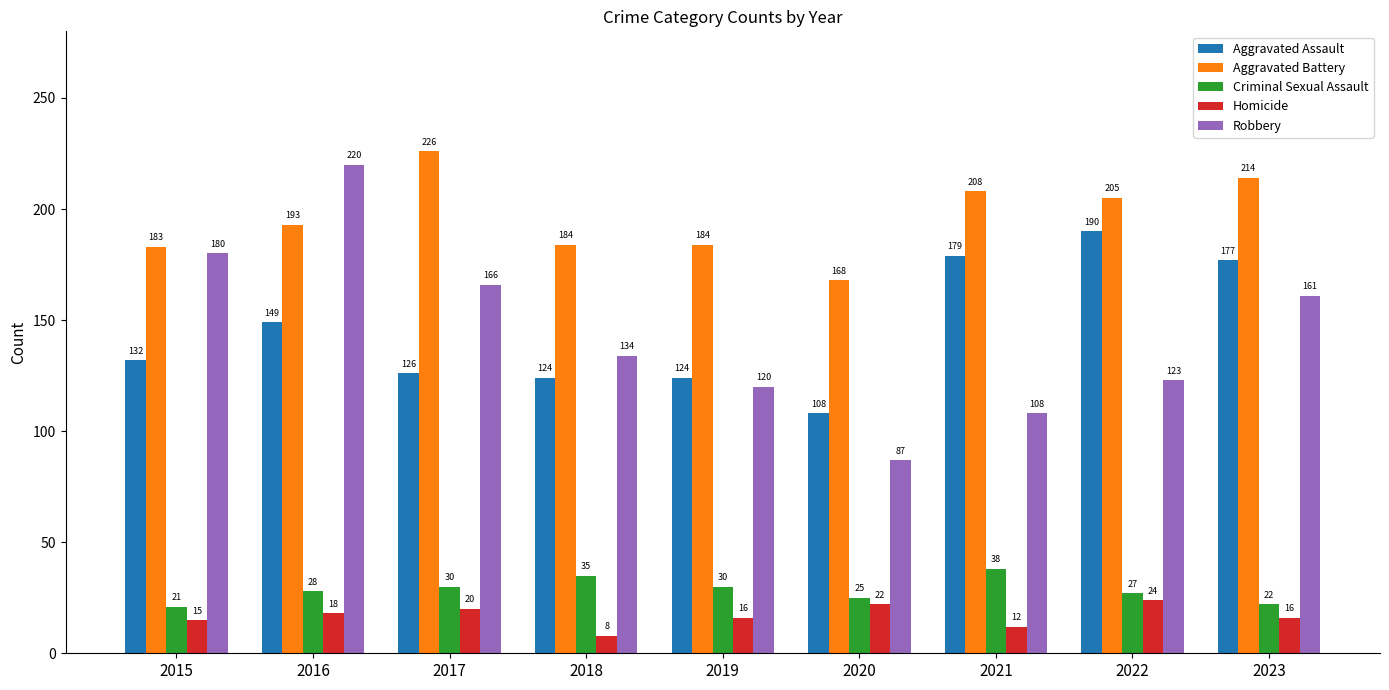

Which series has the largest range (max minus min)?

Robbery